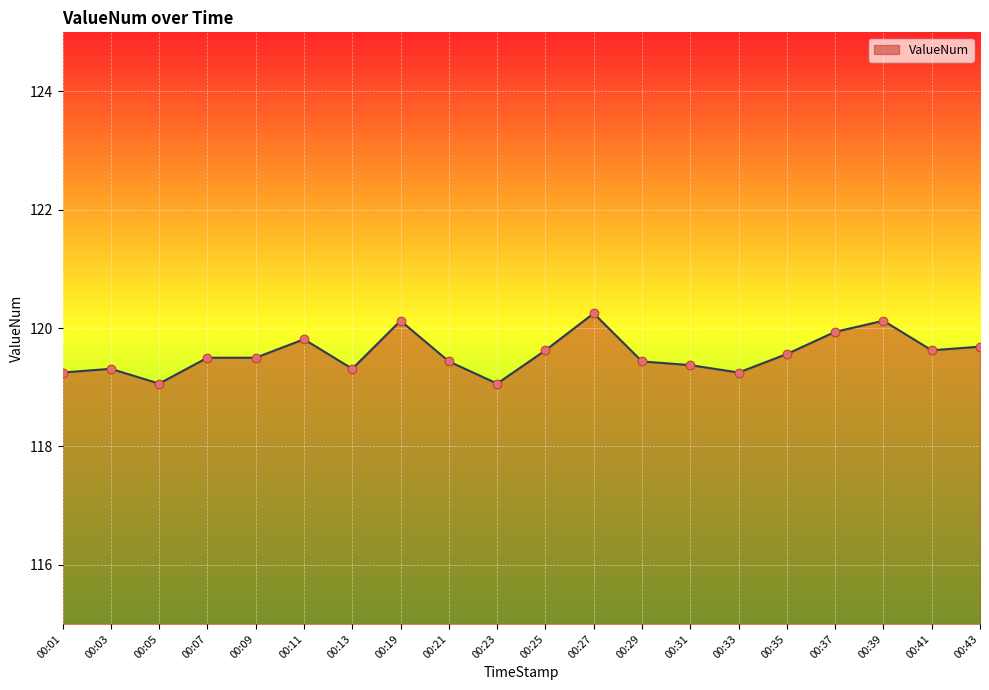

What is the ratio of the value at 00:13 to the value at 00:05?

1.0